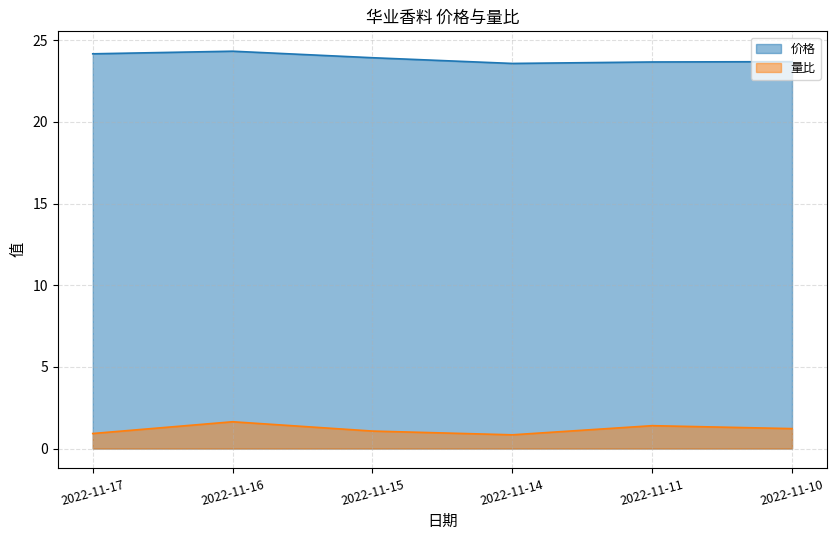

At which category does 价格 reach its first local peak?

2022-11-16